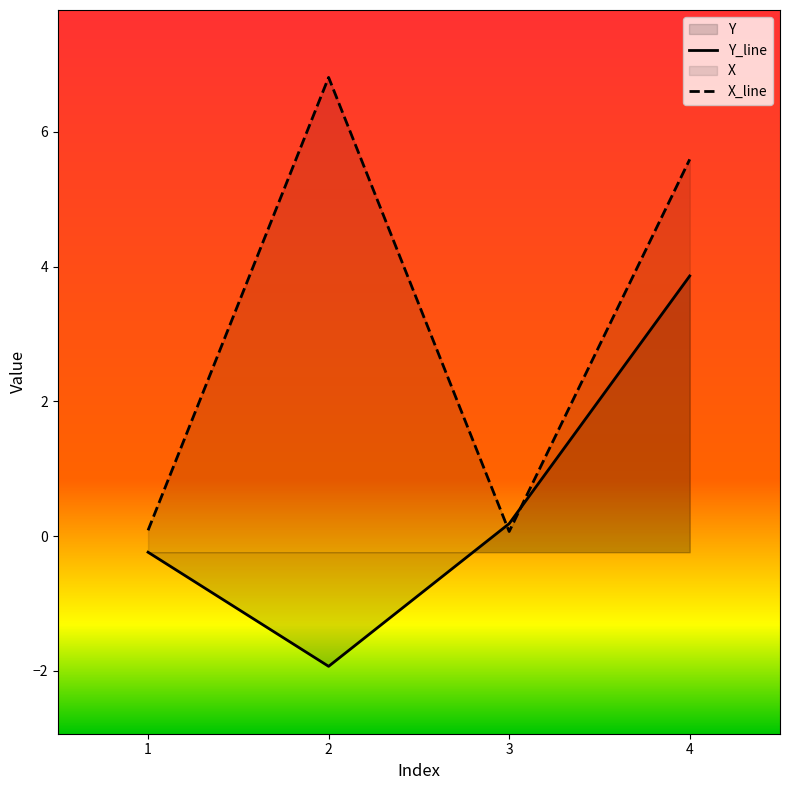

How many lines are shown in the chart?

2